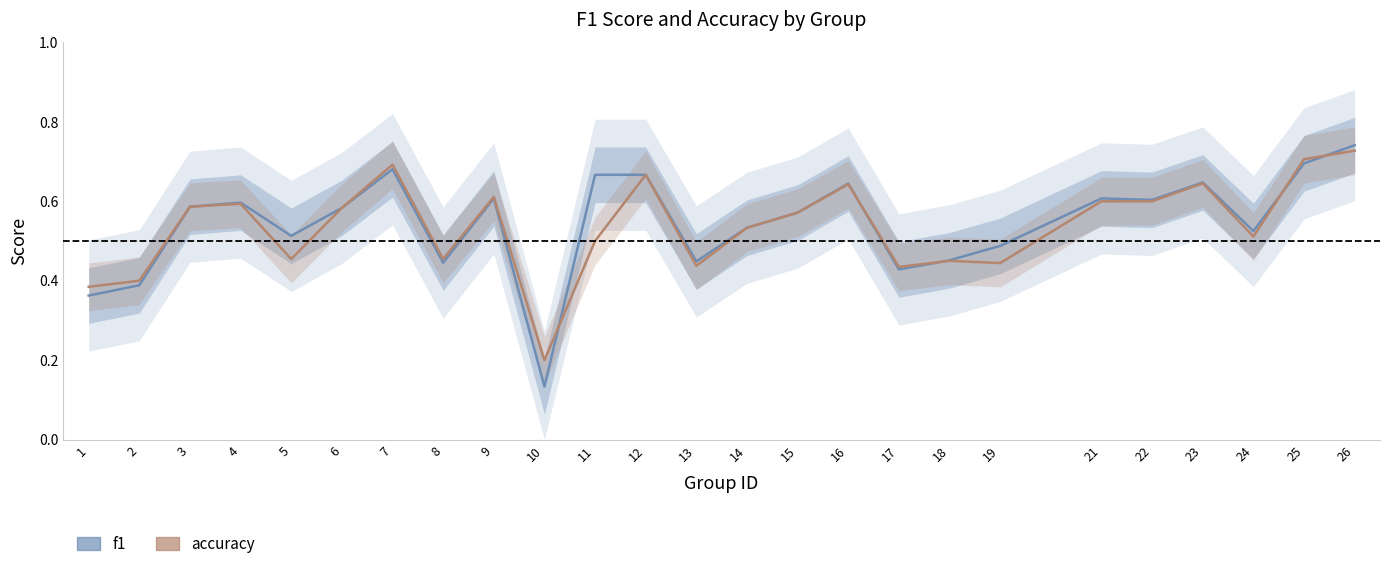

At how many categories does at least one series exceed 0?

25